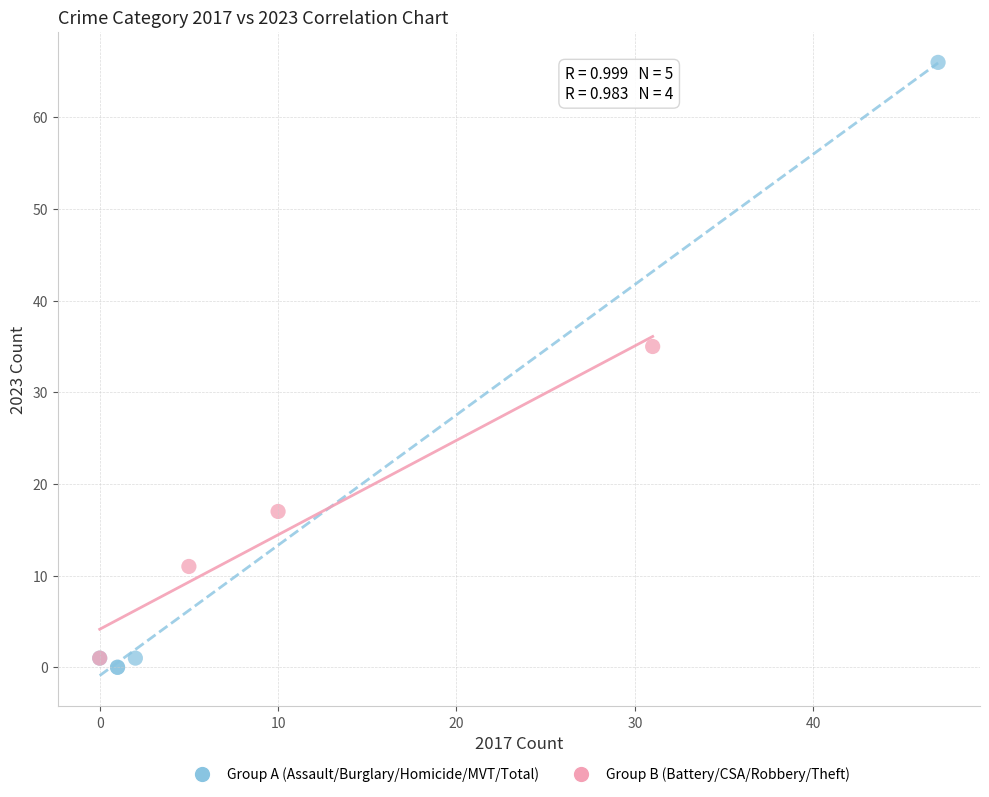

What are all the series names shown in the legend?

Group A (Assault/Burglary/Homicide/MVT/Total), Group B (Battery/CSA/Robbery/Theft)